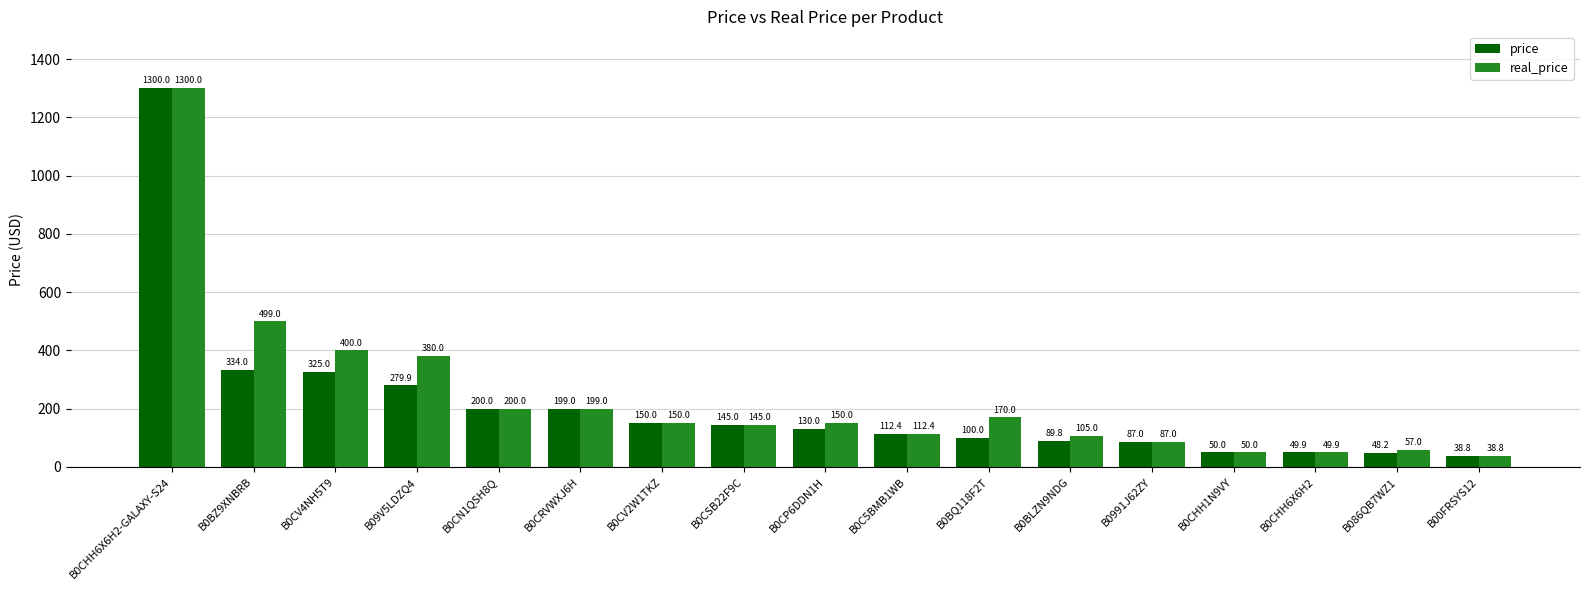

What is the difference between the maximum and minimum values in the real_price series?

1261.2